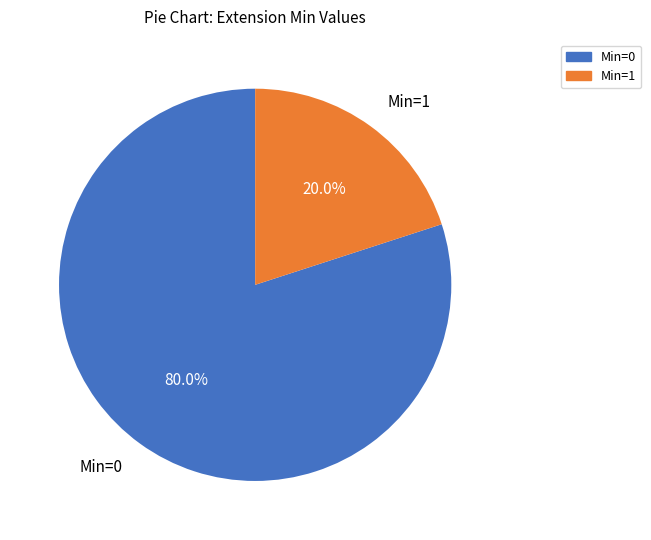

Is there any slice that represents more than half of the pie?

Yes